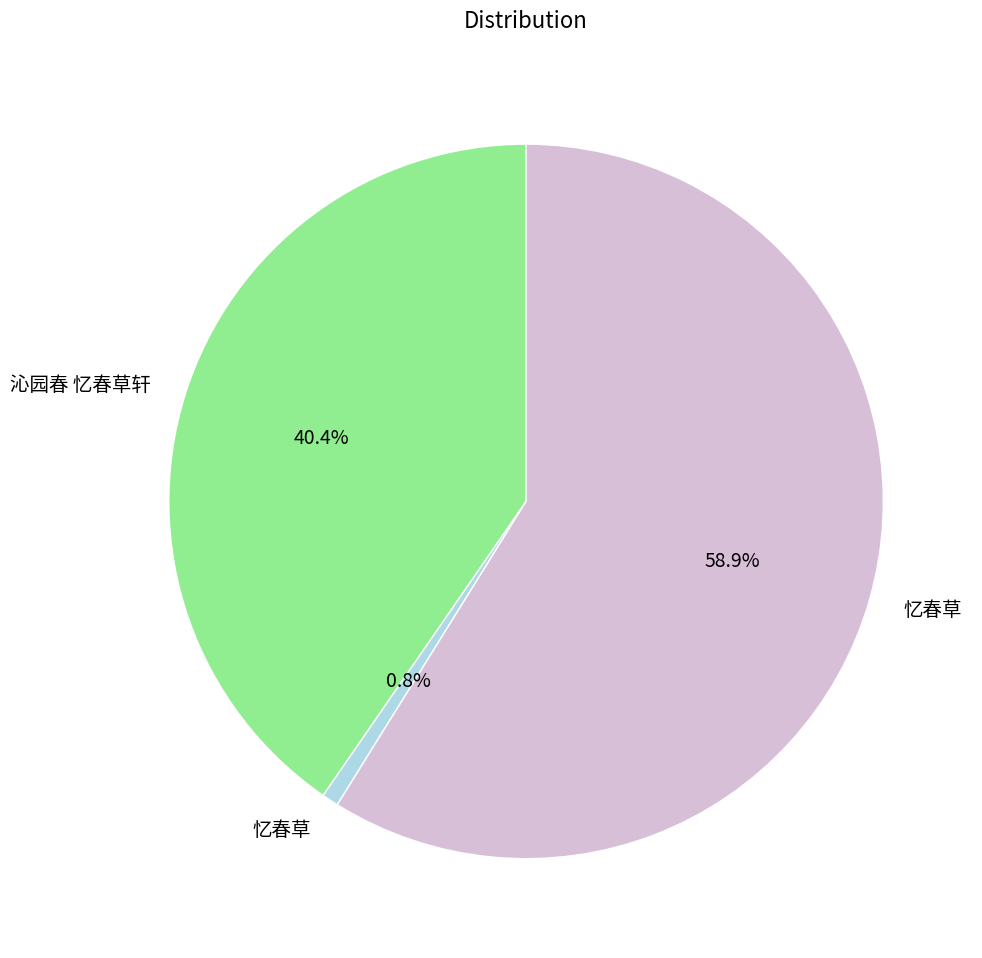

To the nearest percent, what is the average slice percentage?

33%